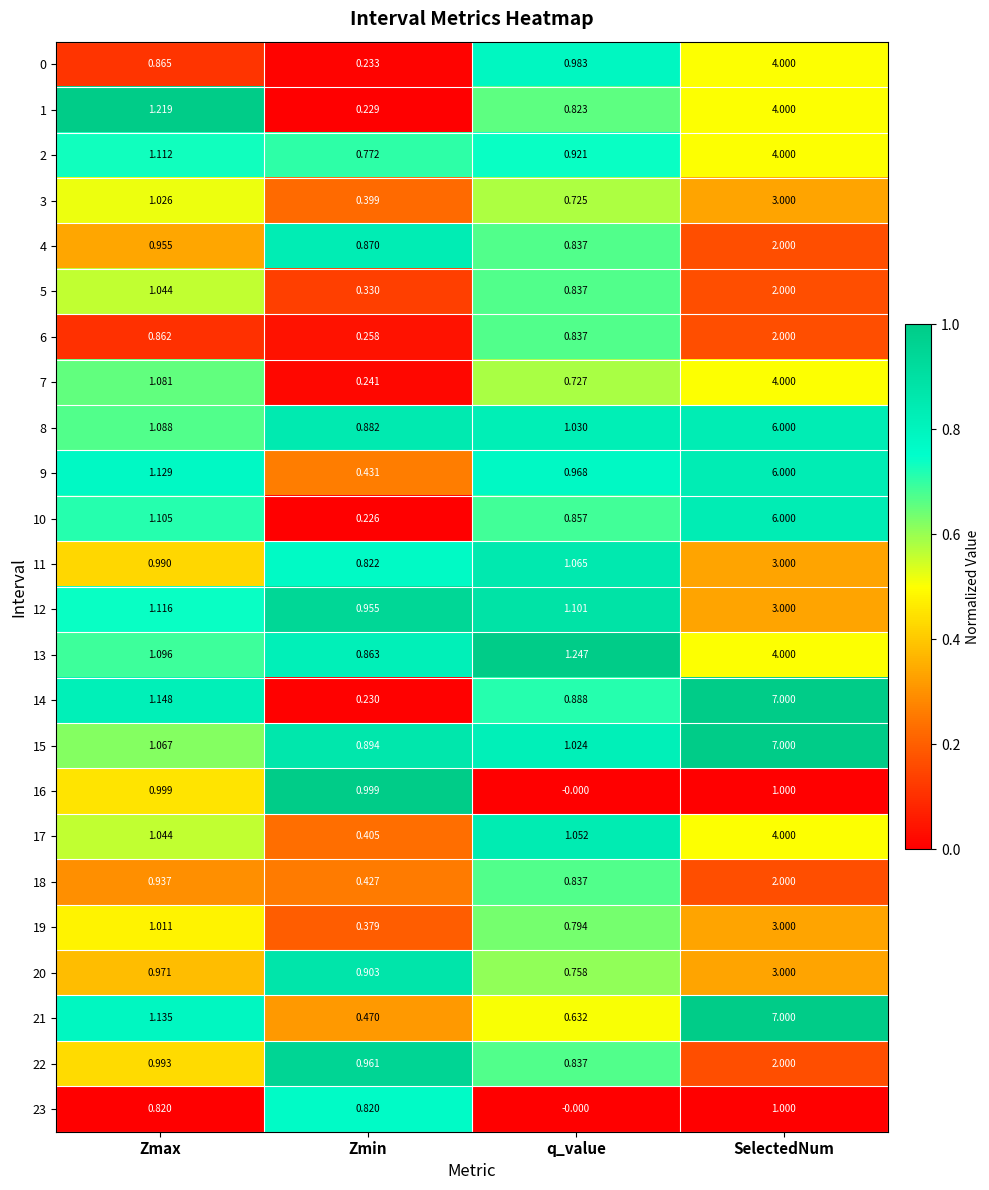

Which category has the highest value in the 1 series?

SelectedNum